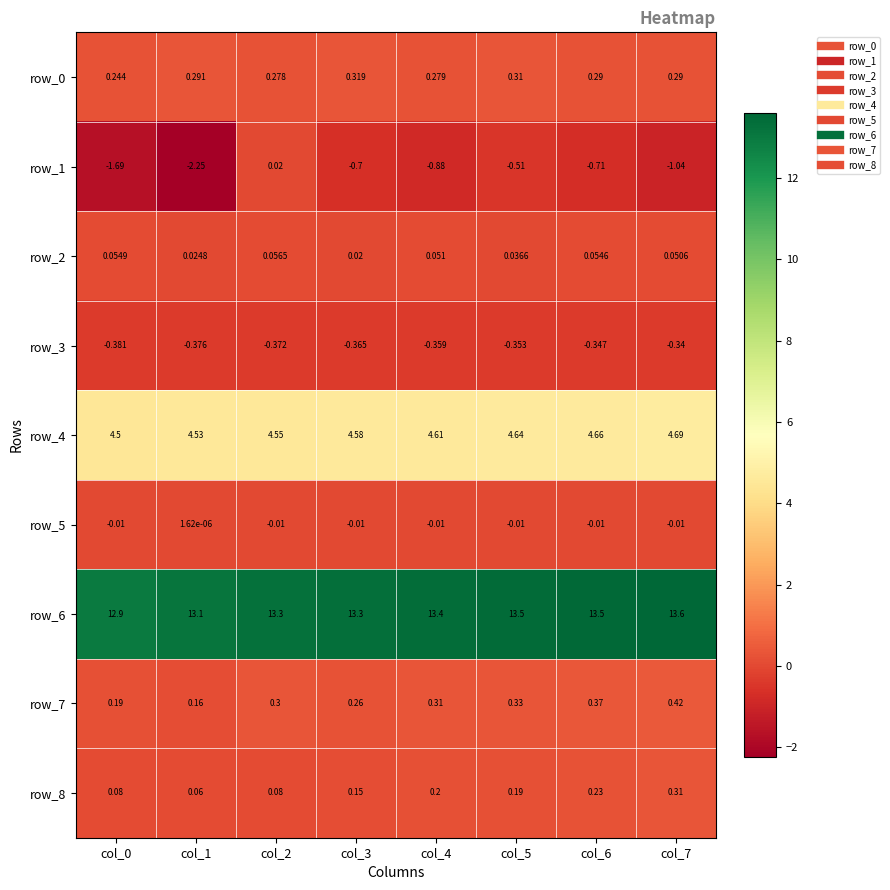

Reading left to right, transcribe all the data shown in this chart.

row_0: 0.2	0.3	0.3	0.3	0.3	0.3	0.3	0.3
row_1: -1.7	-2.2	0.0	-0.7	-0.9	-0.5	-0.7	-1.0
row_2: 0.1	0.0	0.1	0.0	0.1	0.0	0.1	0.1
row_3: -0.4	-0.4	-0.4	-0.4	-0.4	-0.4	-0.3	-0.3
row_4: 4.5	4.5	4.6	4.6	4.6	4.6	4.7	4.7
row_5: -0.0	0.0	-0.0	-0.0	-0.0	-0.0	-0.0	-0.0
row_6: 12.9	13.1	13.3	13.3	13.4	13.5	13.5	13.6
row_7: 0.2	0.2	0.3	0.3	0.3	0.3	0.4	0.4
row_8: 0.1	0.1	0.1	0.1	0.2	0.2	0.2	0.3